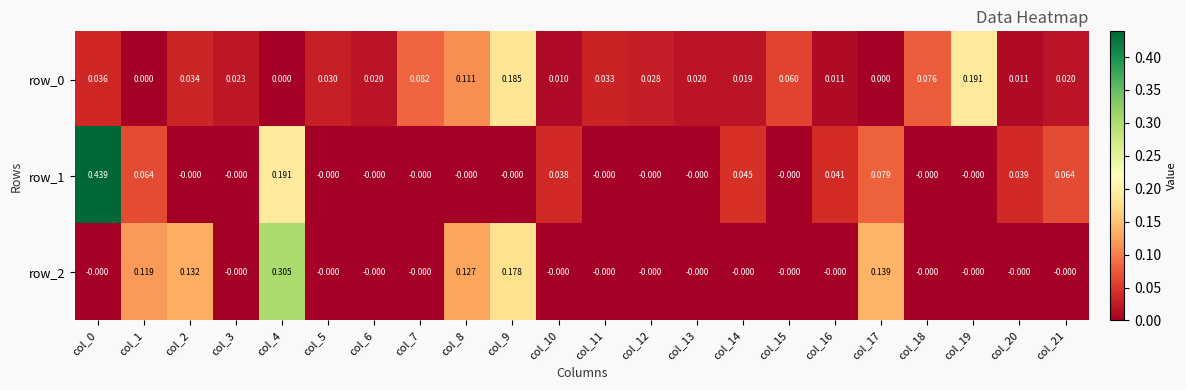

Reading right to left, transcribe all the data shown in this chart.

row_0: 0.0	0.0	0.2	0.1	0.0	0.0	0.1	0.0	0.0	0.0	0.0	0.0	0.2	0.1	0.1	0.0	0.0	0.0	0.0	0.0	0.0	0.0
row_1: 0.1	0.0	-0.0	-0.0	0.1	0.0	-0.0	0.0	-0.0	-0.0	-0.0	0.0	-0.0	-0.0	-0.0	-0.0	-0.0	0.2	-0.0	-0.0	0.1	0.4
row_2: -0.0	-0.0	-0.0	-0.0	0.1	-0.0	-0.0	-0.0	-0.0	-0.0	-0.0	-0.0	0.2	0.1	-0.0	-0.0	-0.0	0.3	-0.0	0.1	0.1	-0.0